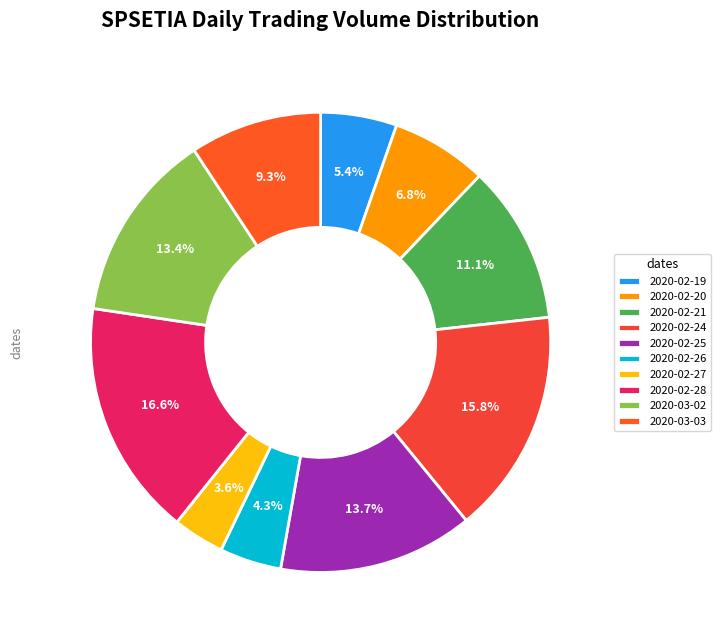

Does 2020-02-21 represent more than half of the total?

No